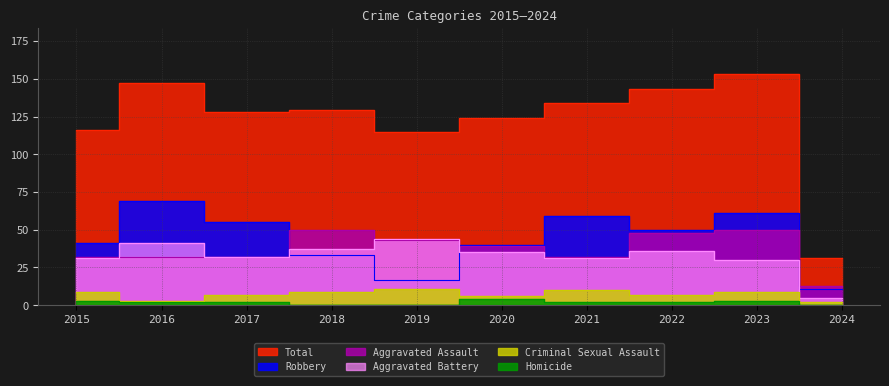

True or false: Robbery and Criminal Sexual Assault cross at least once.

False